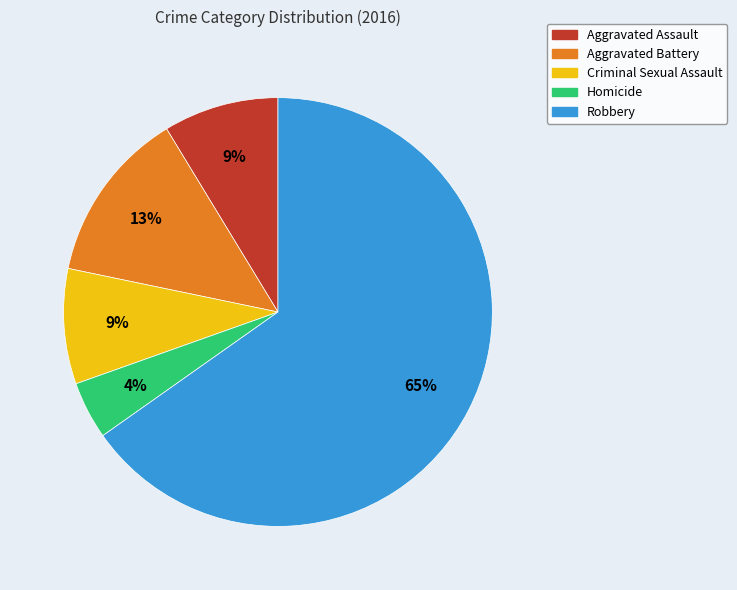

Combined, do Criminal Sexual Assault and Homicide account for over 50%?

No